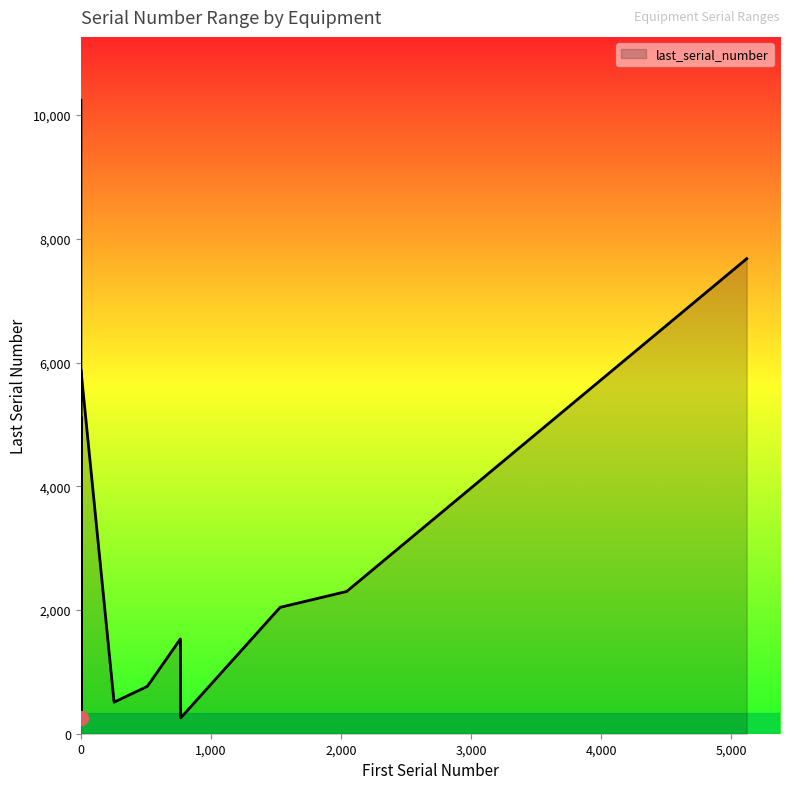

How many distinct data groups are displayed?

1